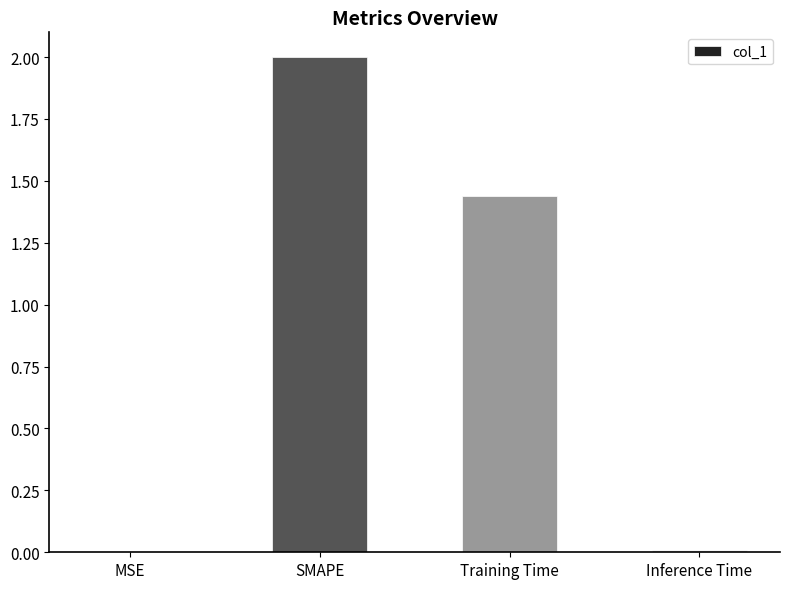

Which label corresponds to the largest value in the chart?

SMAPE